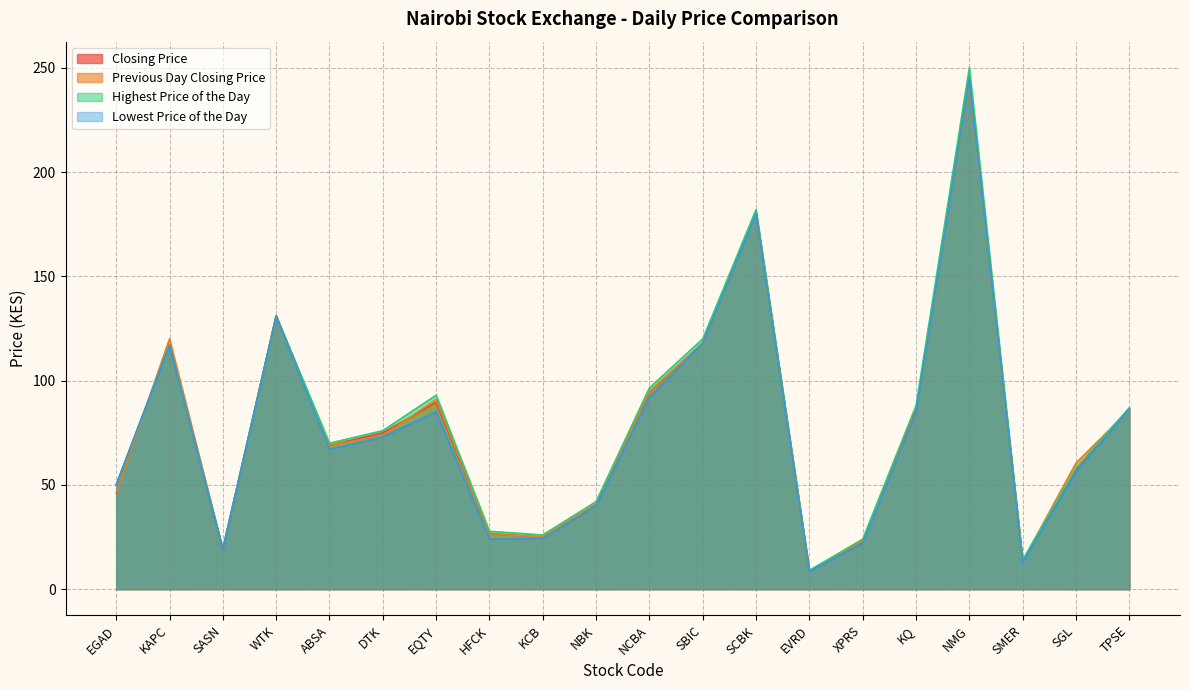

At which label does Previous Day Closing Price first exceed 73?

KAPC